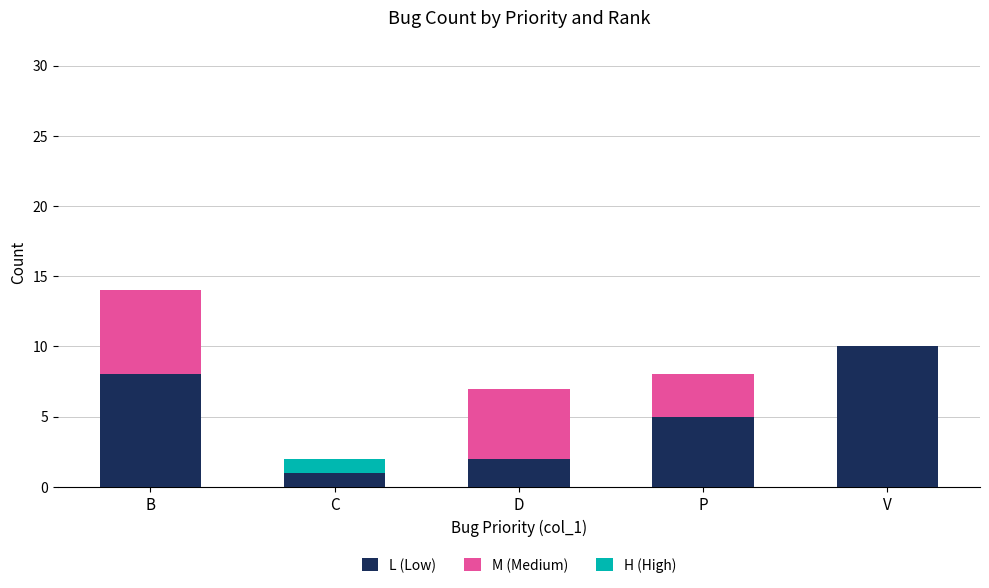

What is the total value across all series at B?

14